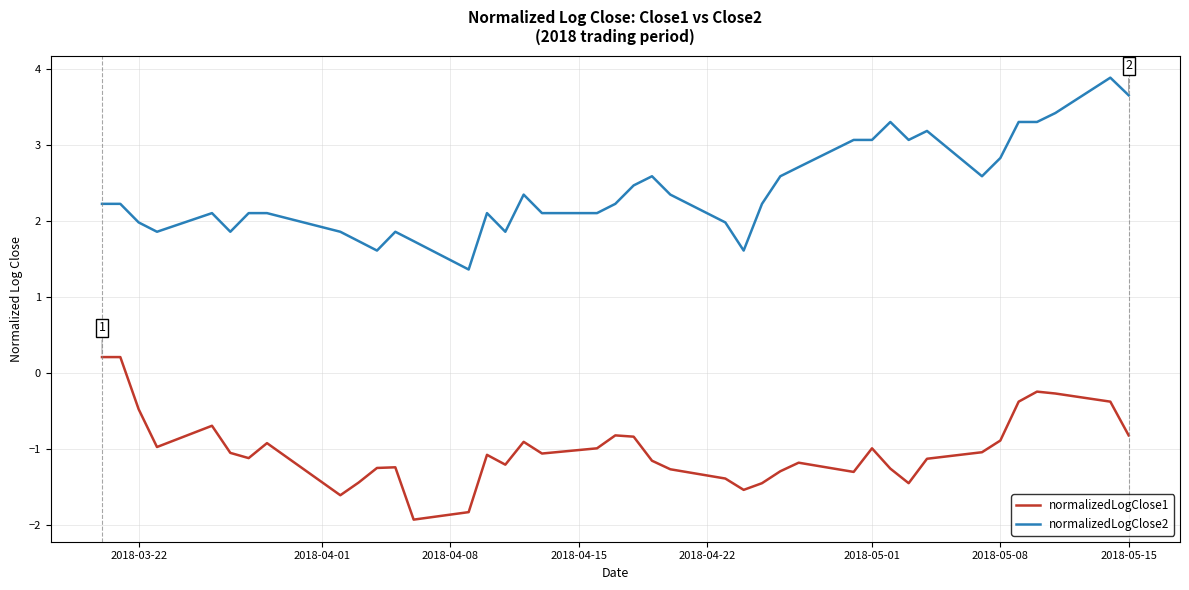

List the series in order of their overall mean, lowest first.

normalizedLogClose1, normalizedLogClose2